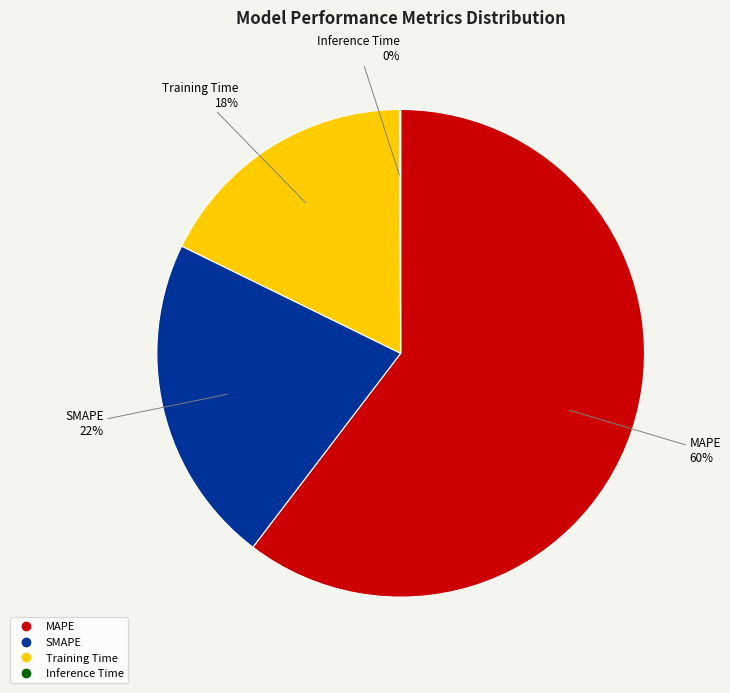

Do SMAPE and Training Time together represent more than half of the pie?

No